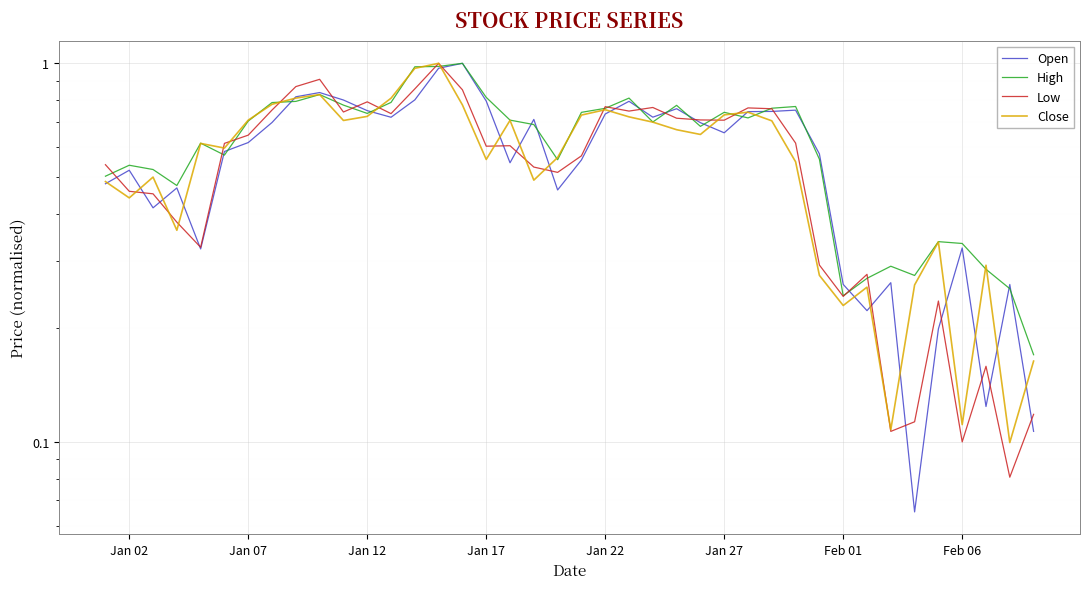

Is the value of Low at 11 greater than the value of Open at 10?

No